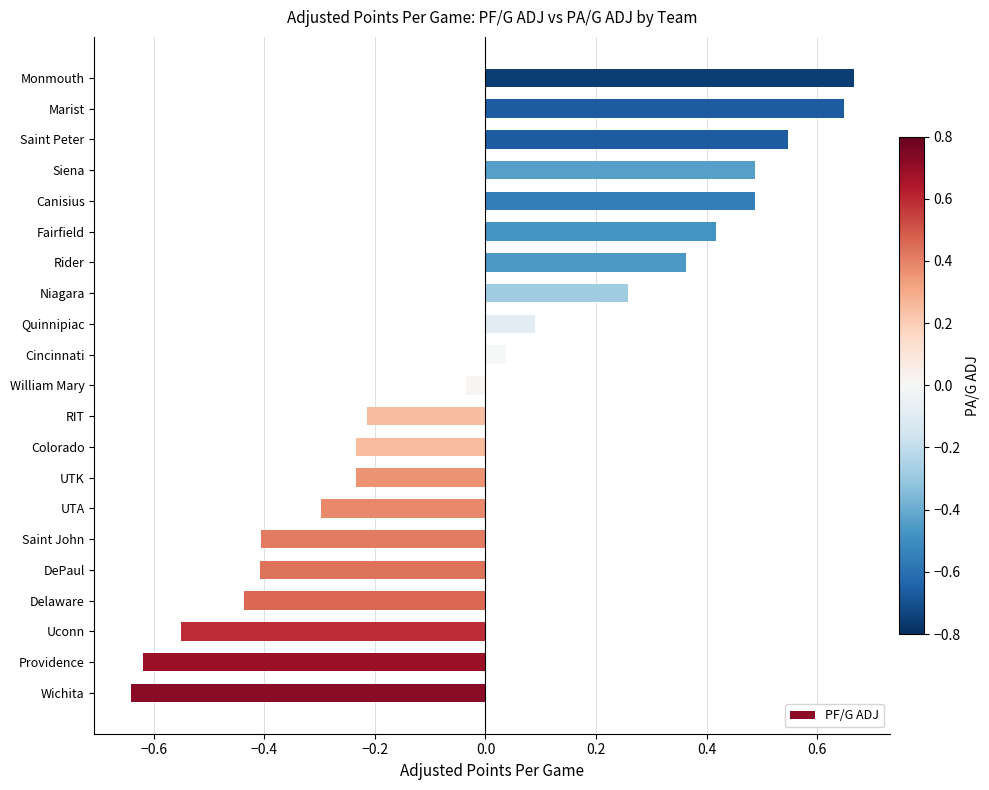

What is the sum of all values?

-0.1